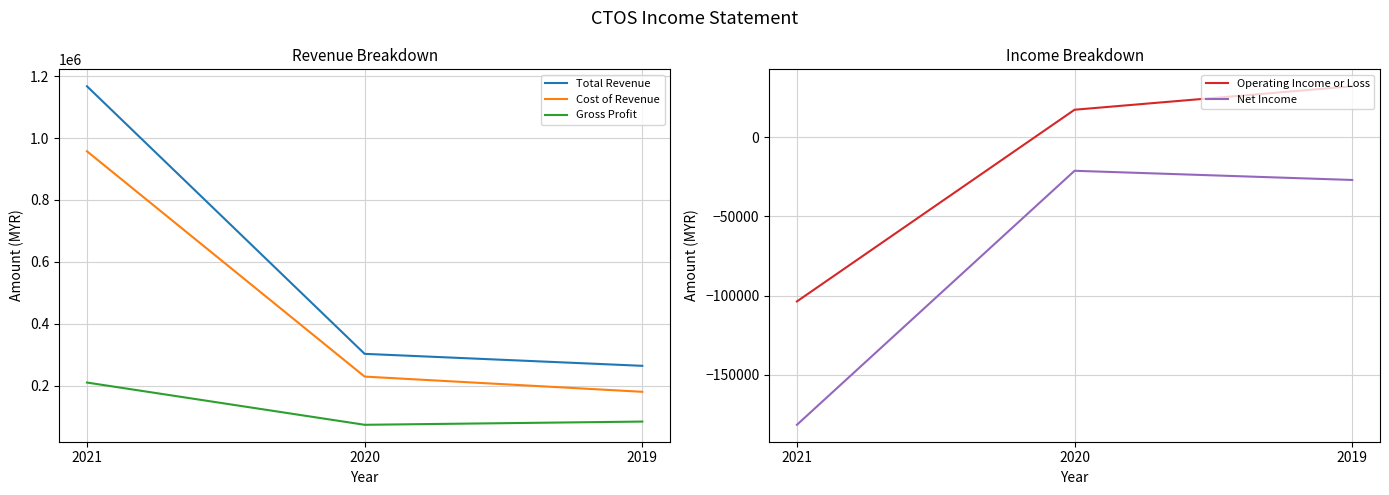

Reading right to left, transcribe all the data shown in this chart.

Total Revenue: 264000	302700	1167200
Cost of Revenue: 180100	229200	957100
Gross Profit: 83900	73500	210000
Operating Income or Loss: 32000	17200	-103700
Net Income: -27100	-21300	-181500